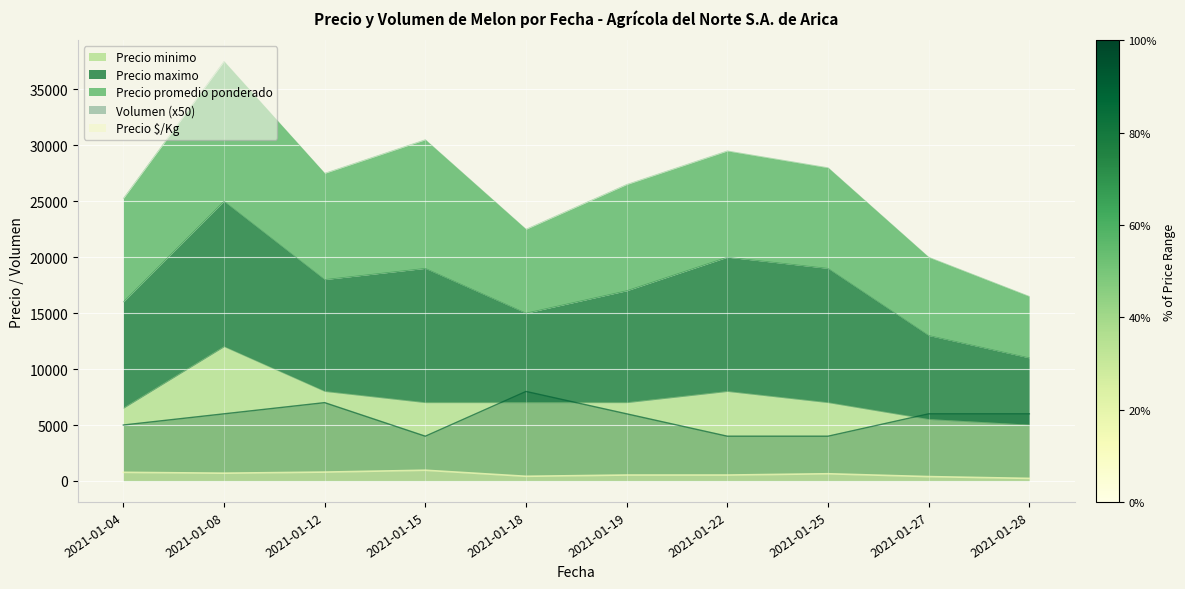

What is the maximum value for Precio minimo?

12000